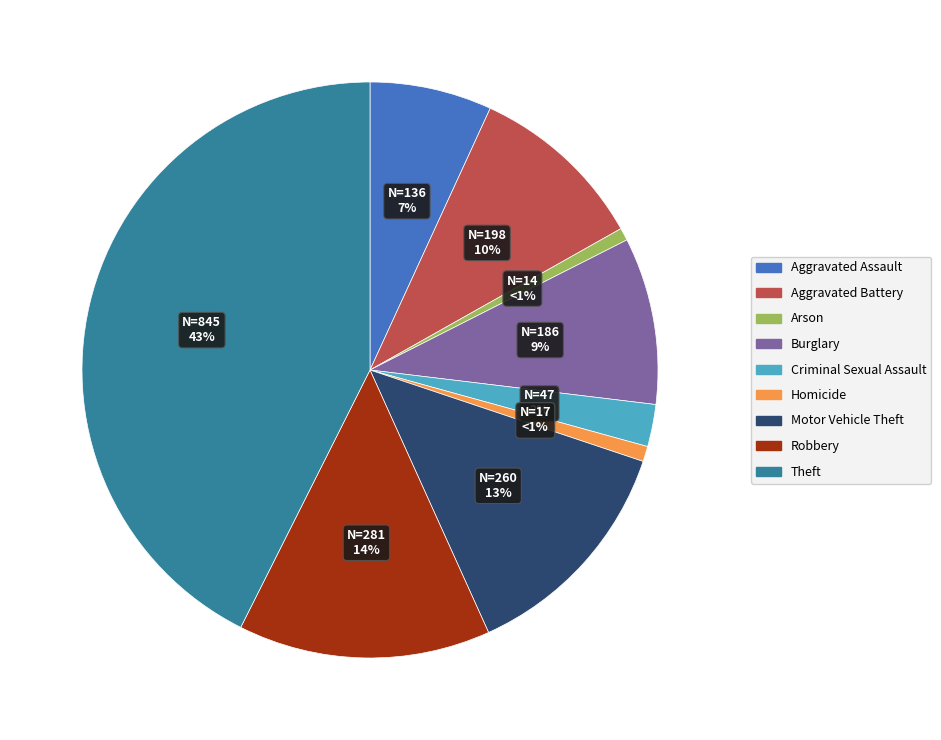

Which slice is the largest?

Theft